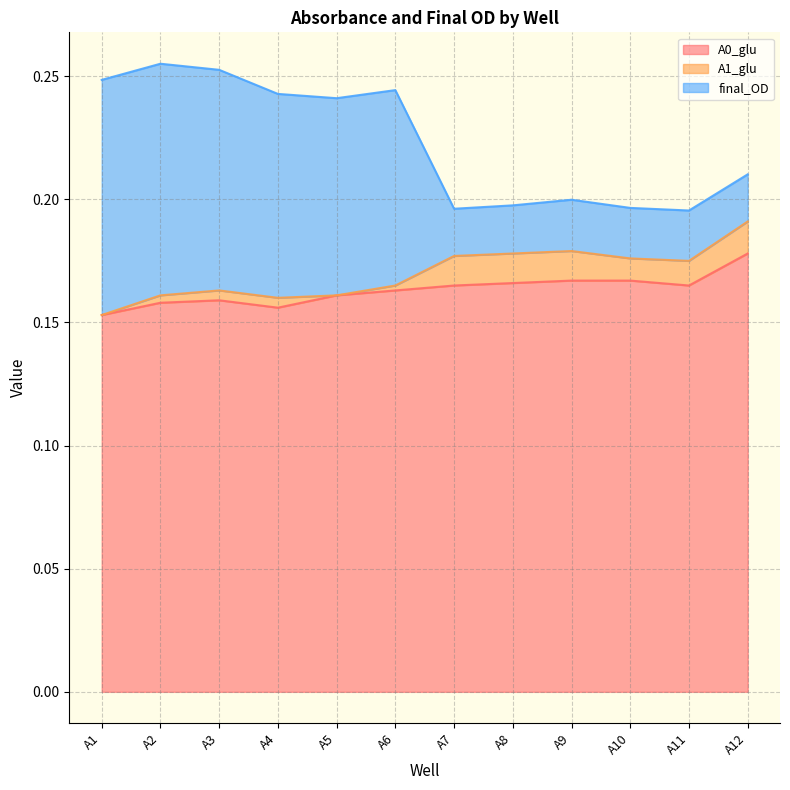

At which category is the sum across all series the highest?

A12